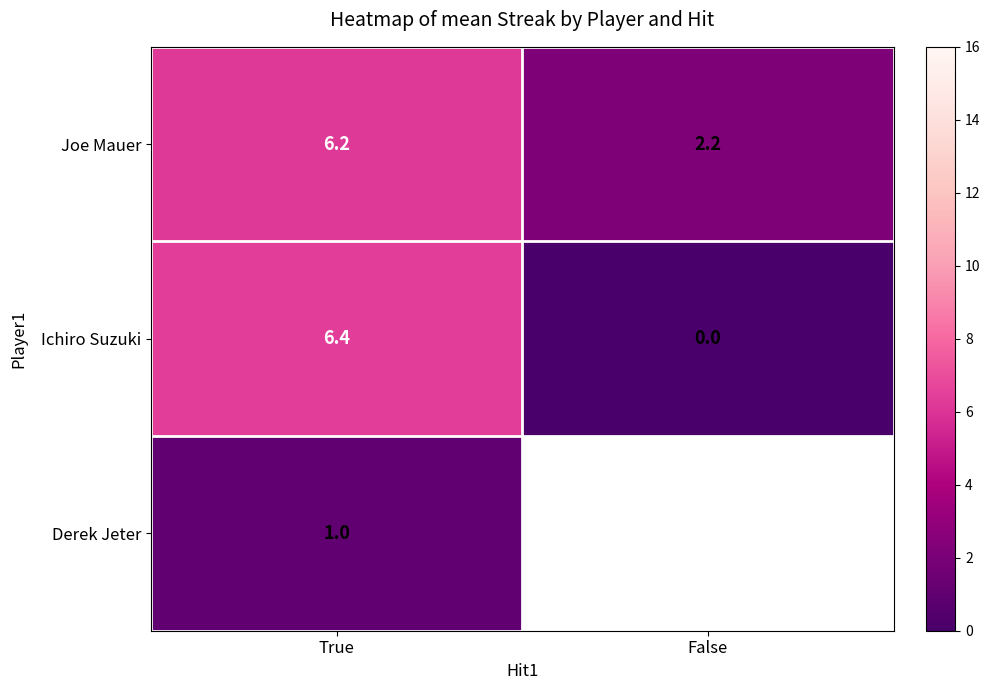

How many values in the Joe Mauer series exceed 6?

1